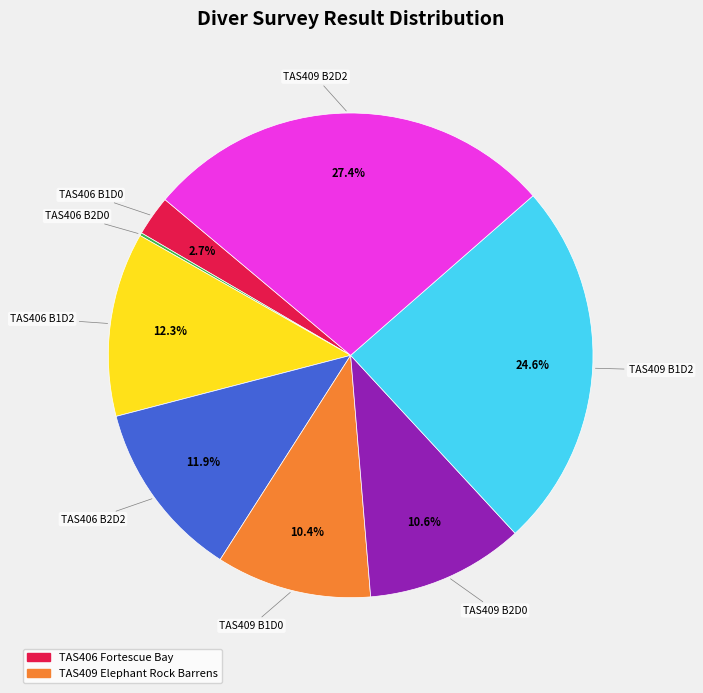

Is there any slice that represents more than half of the pie?

No